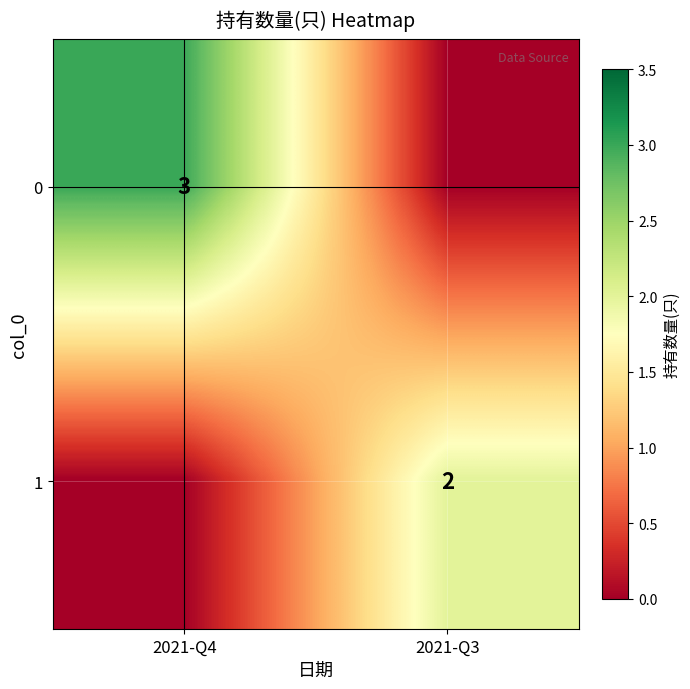

Is it true that 0 equals 3 at 2021-Q4?

True